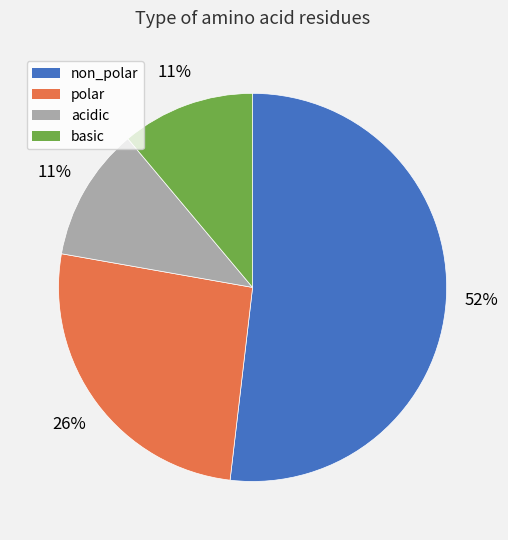

The acidic slice represents 11% of the pie. True or false?

True